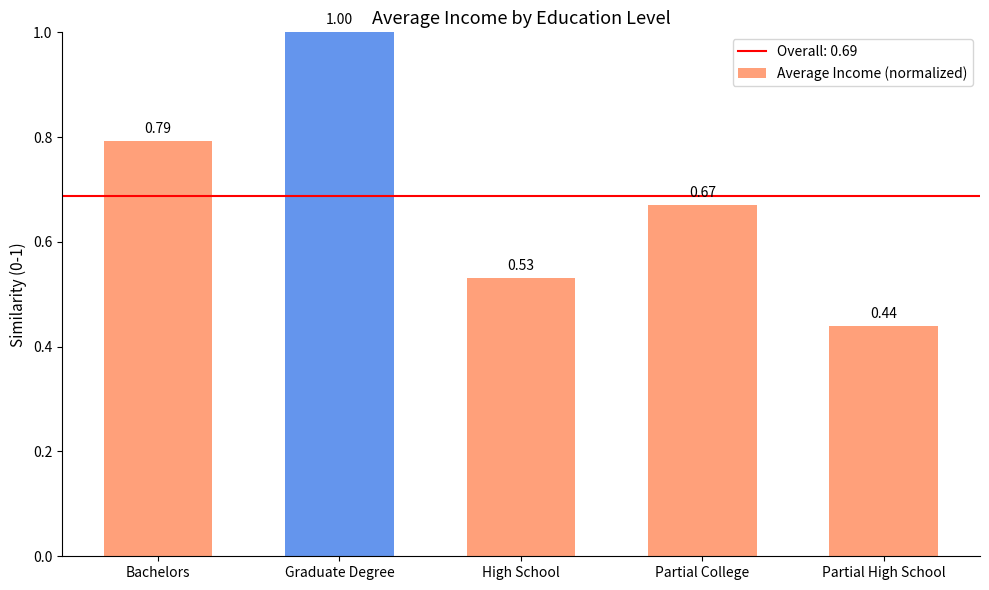

What is the difference between the values at Bachelors and Partial College?

0.1